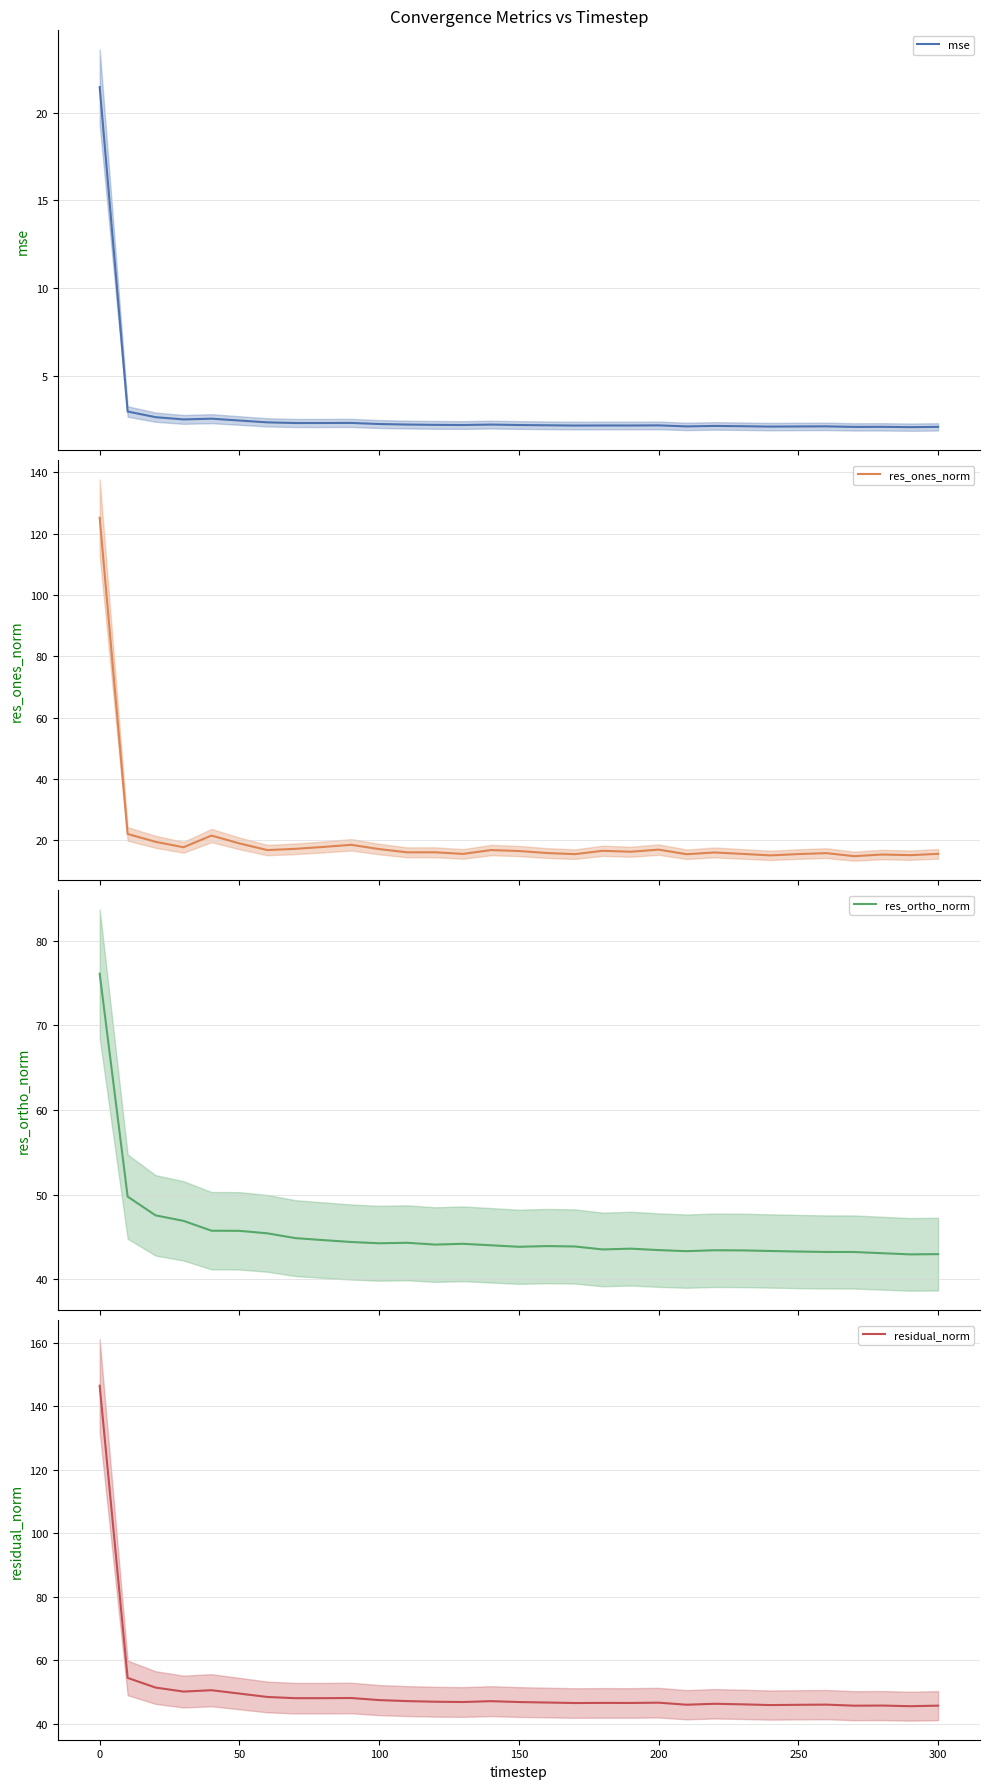

Is this an area chart (filled region under the line)?

No